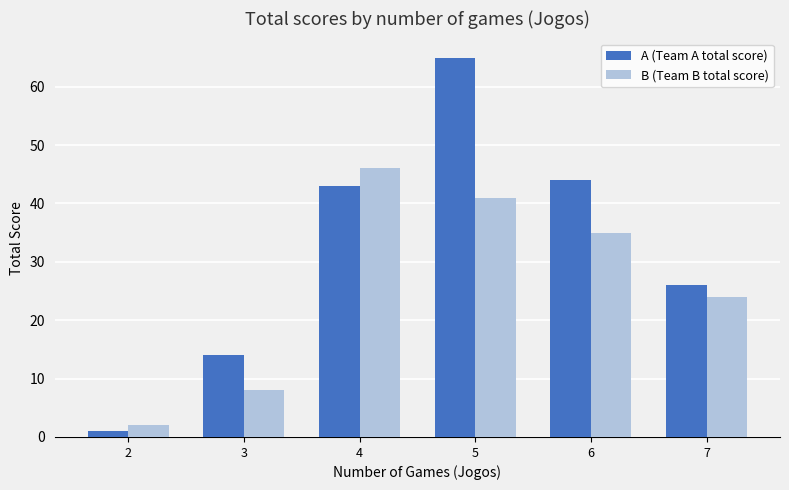

What is the spread (max minus min) of values at 6?

9